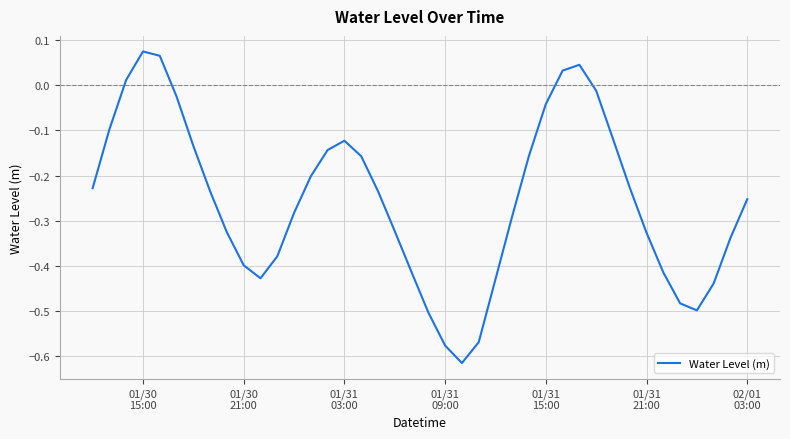

True or false: there are more than 0 points higher than both neighbors.

True